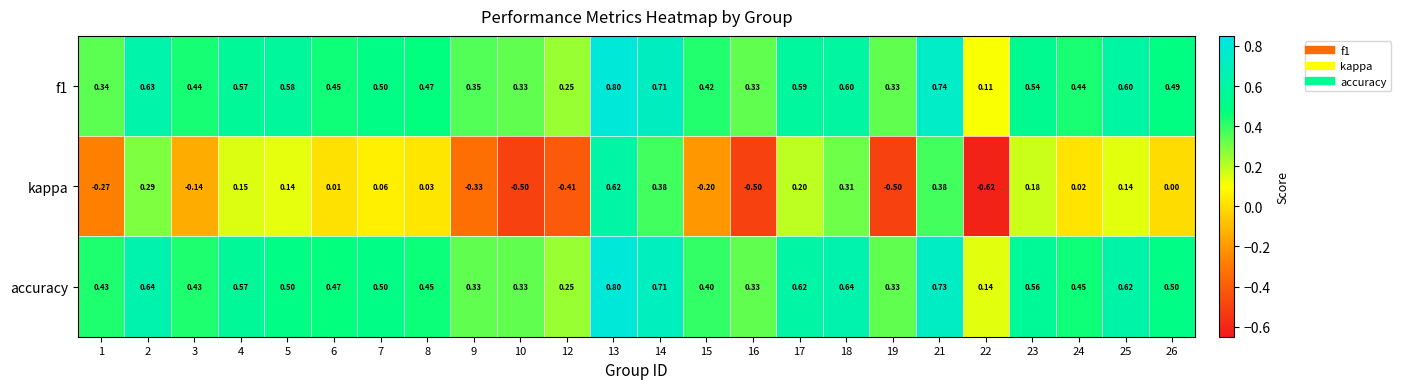

Which series has the widest spread of values?

kappa